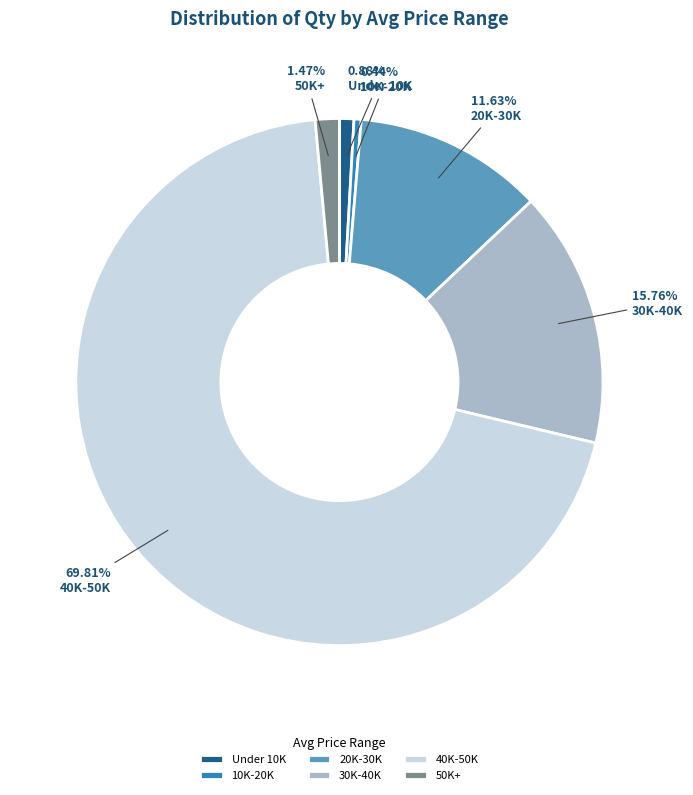

Which has a higher value, 50K+ or 10K-20K?

50K+